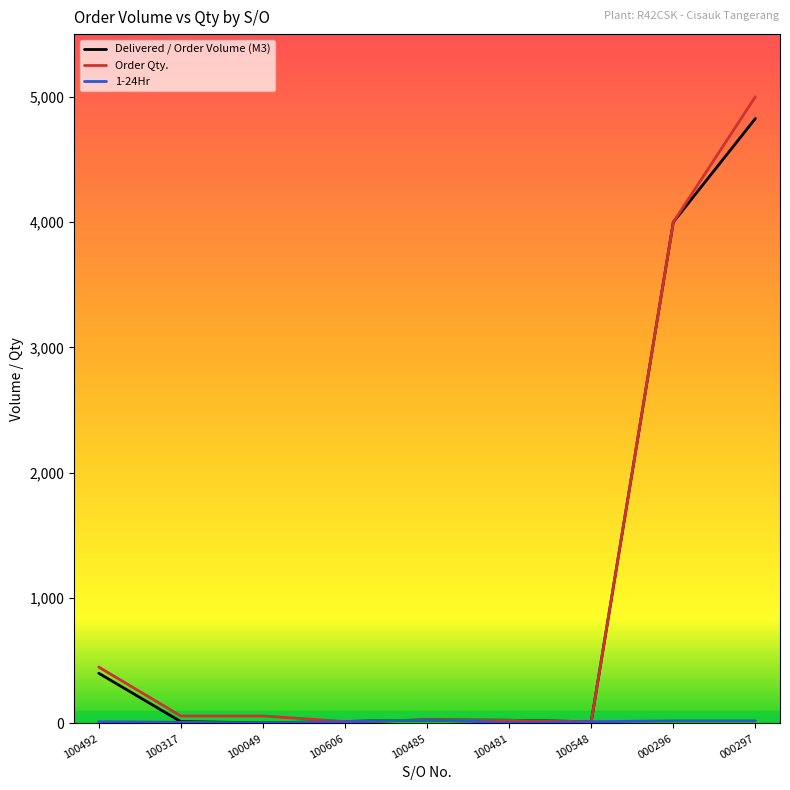

How many lines are shown in the chart?

3